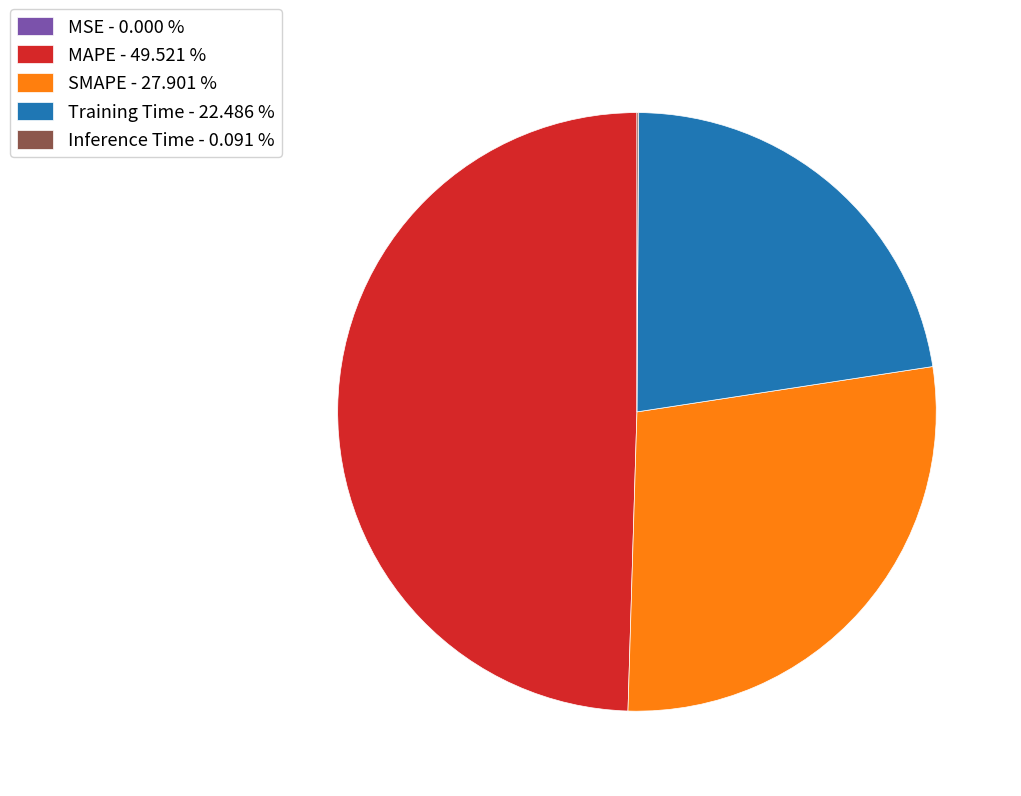

What is the ratio of the value at Training Time - 22.486 % to the value at SMAPE - 27.901 %?

0.8